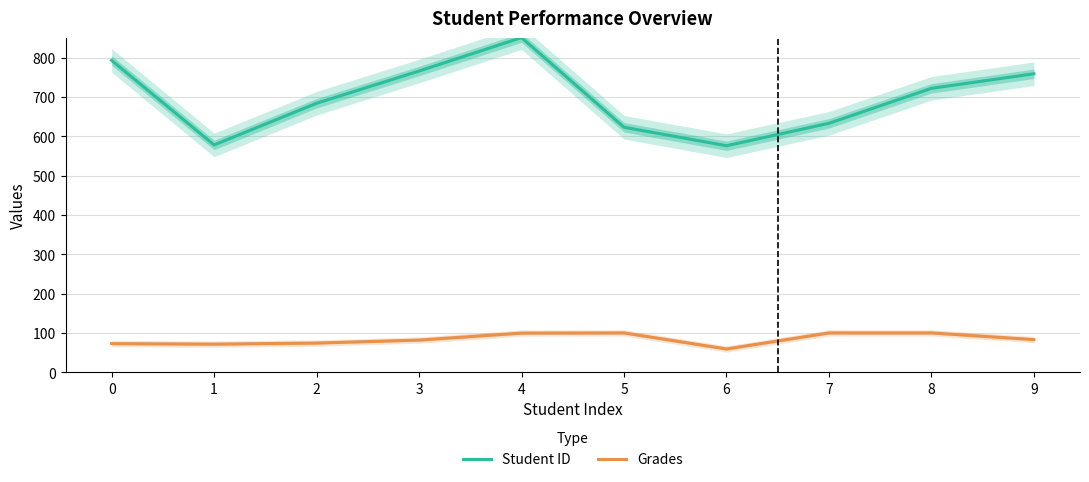

The value of Student ID at 8 is 1265.7. True or false?

False